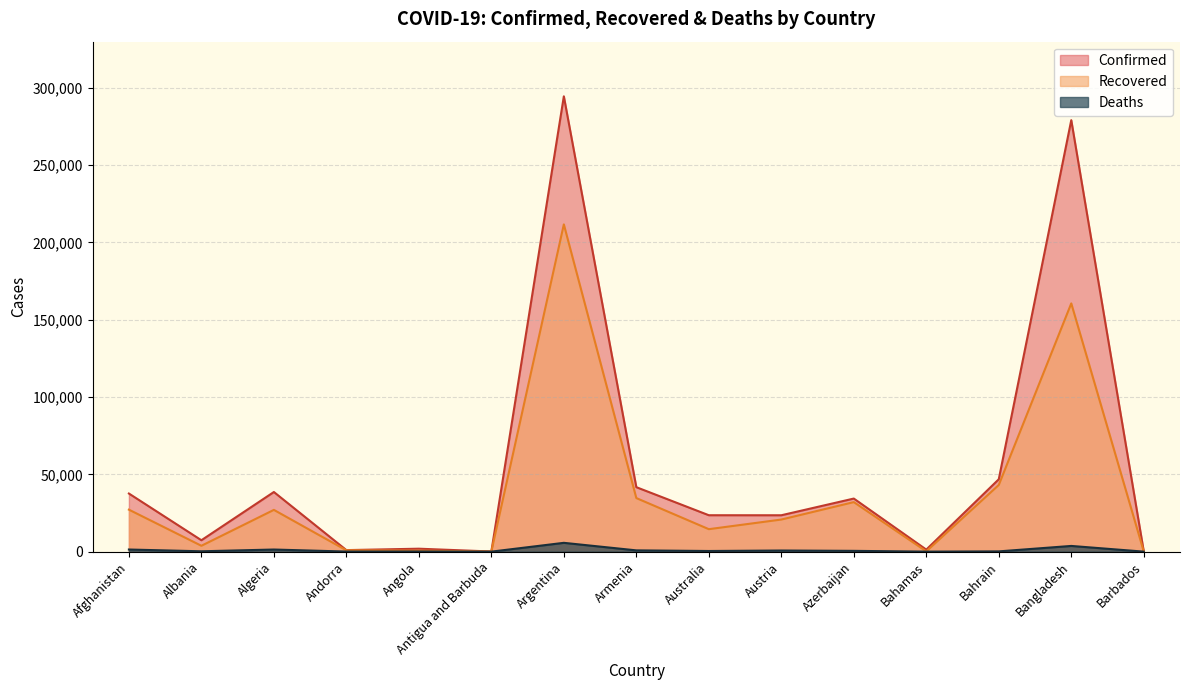

At which category does Recovered reach its first local valley?

Albania